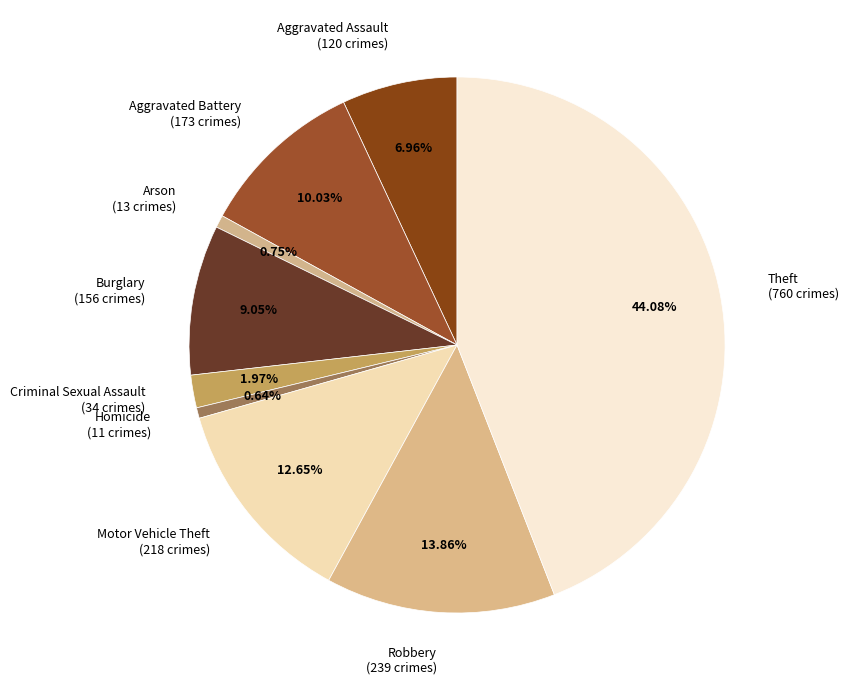

Which slice is the largest?

Theft